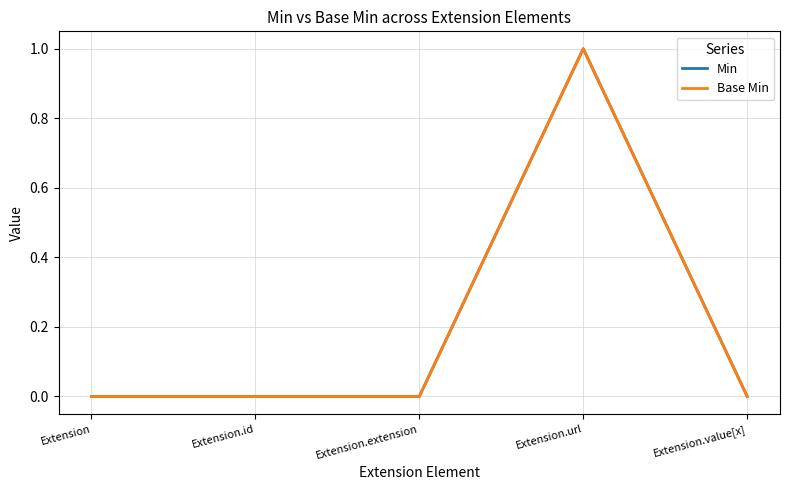

How many data points in Min are above 0?

1